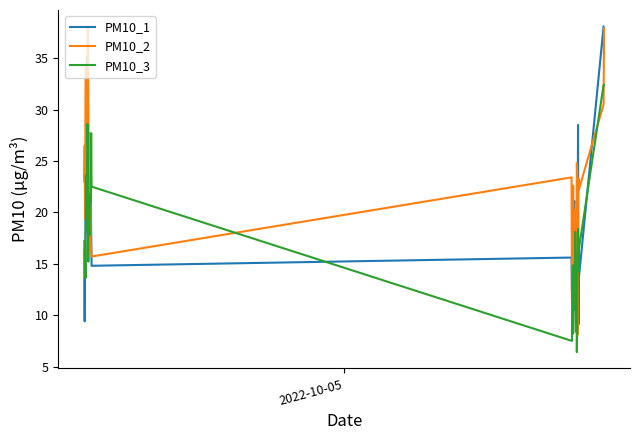

Which series has the widest spread of values?

PM10_2